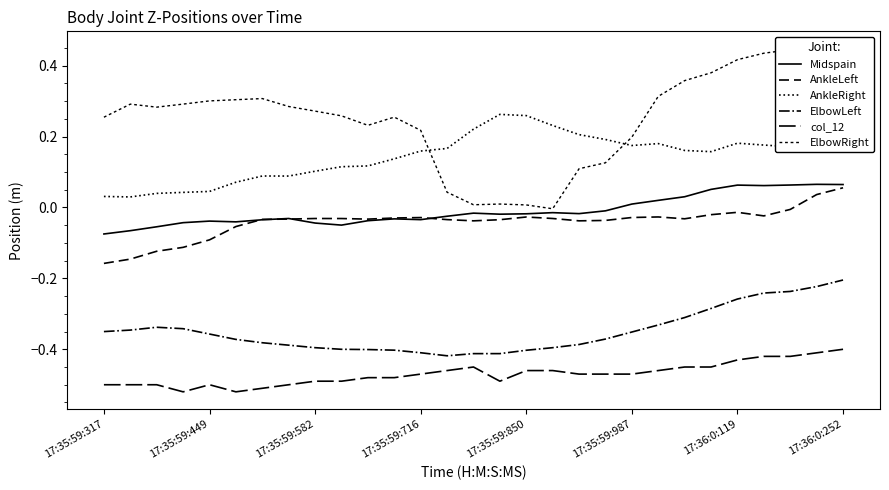

Does the chart have visible grid lines?

No